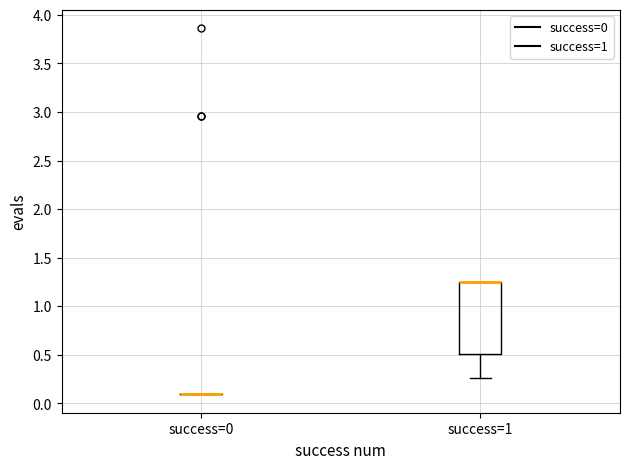

Where does the lower whisker of the box for success=1 end on the y-axis? The values are not printed on the chart, so give them approximately, as read against the axis.

0.25